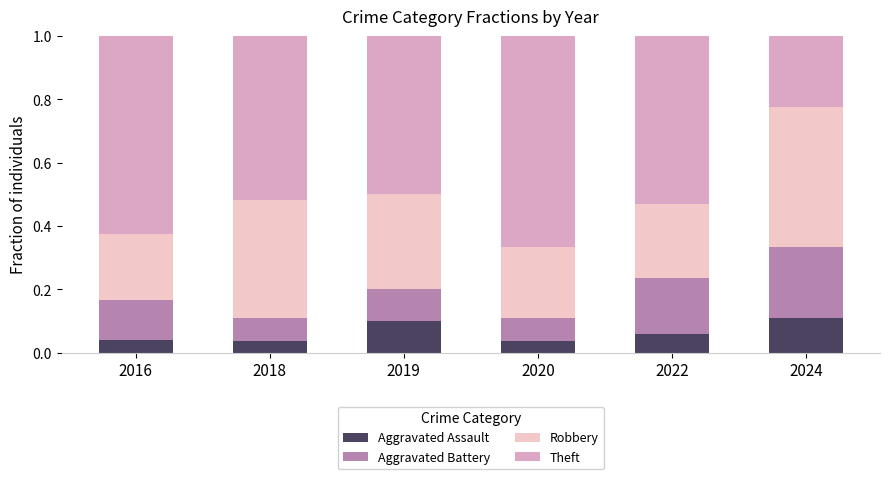

Does the chart contain stacked bars?

Yes